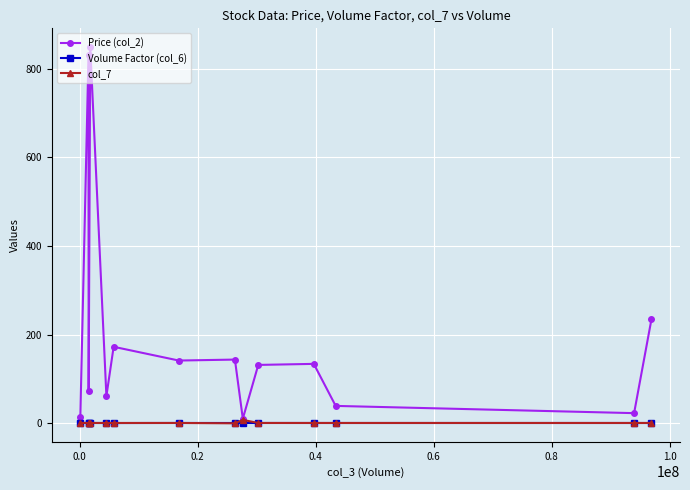

True or false: Price (col_2) has more than 1 points higher than both neighbors.

True